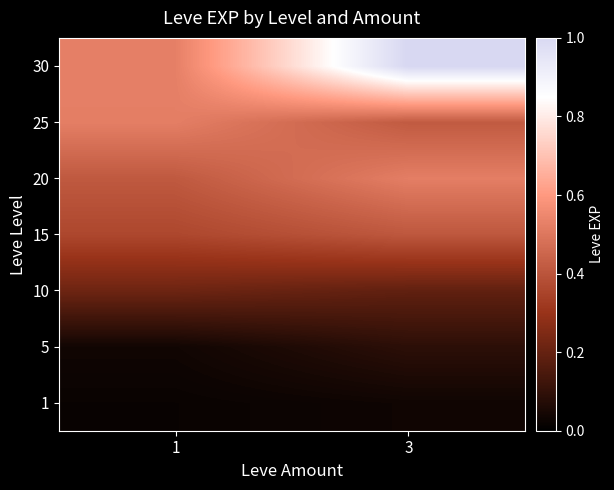

List the series in order of their peak value, lowest first.

1, 5, 10, 15, 20, 25, 30